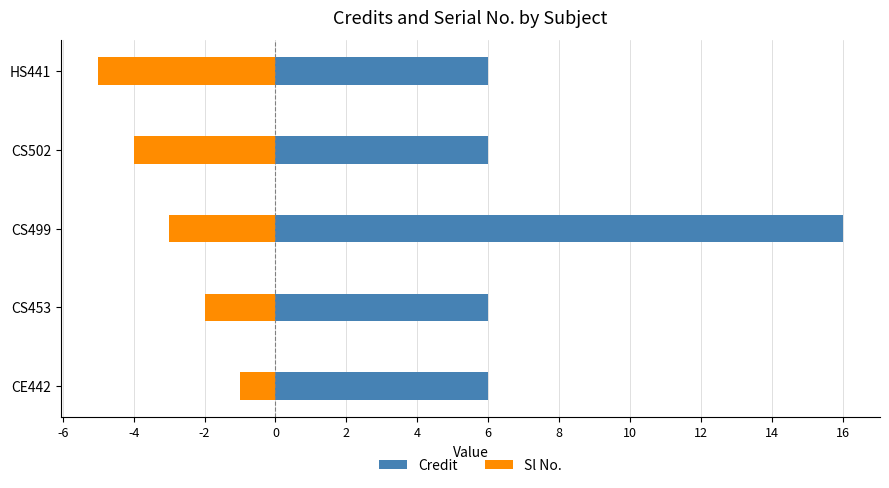

What is the minimum value shown in the chart?

-5